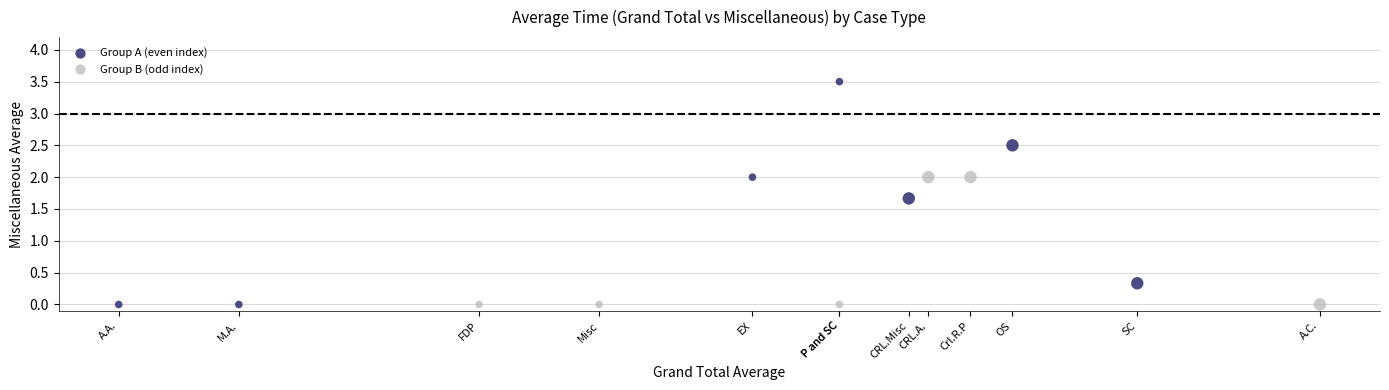

Which series contains the highest Y value?

Group A (even index)